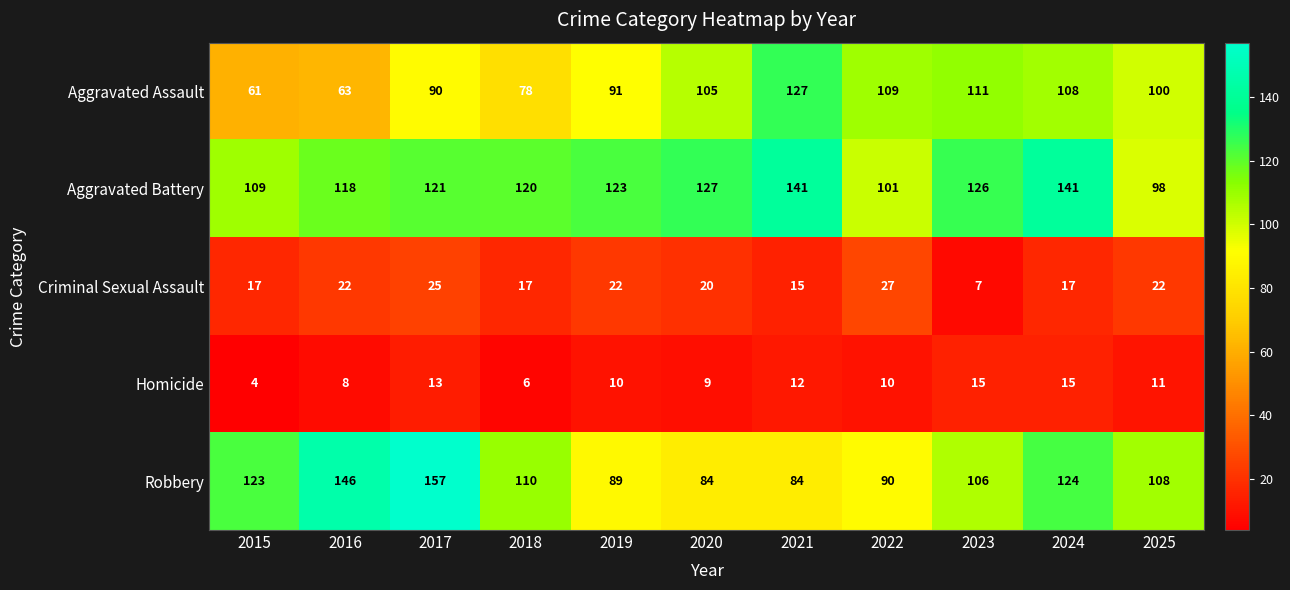

Which series changed the most between 2015 and 2017?

Robbery